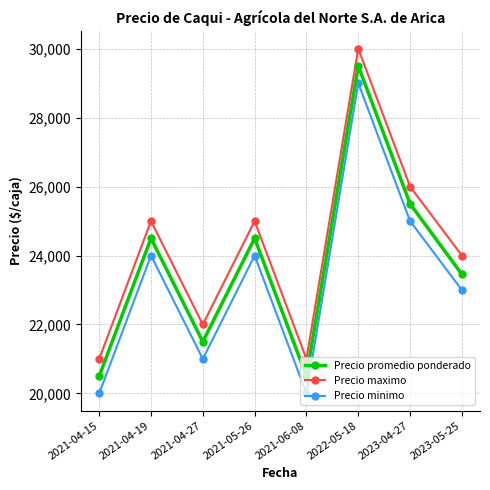

Reading left to right, transcribe all the data shown in this chart.

Precio minimo: 2021-04-15=20000	2021-04-19=24000	2021-04-27=21000	2021-05-26=24000	2021-06-08=20000	2022-05-18=29000	2023-04-27=25000	2023-05-25=23000
Precio maximo: 2021-04-15=21000	2021-04-19=25000	2021-04-27=22000	2021-05-26=25000	2021-06-08=21000	2022-05-18=30000	2023-04-27=26000	2023-05-25=24000
Precio promedio ponderado: 2021-04-15=20500	2021-04-19=24500	2021-04-27=21500	2021-05-26=24500	2021-06-08=20500	2022-05-18=29500	2023-04-27=25500	2023-05-25=23455